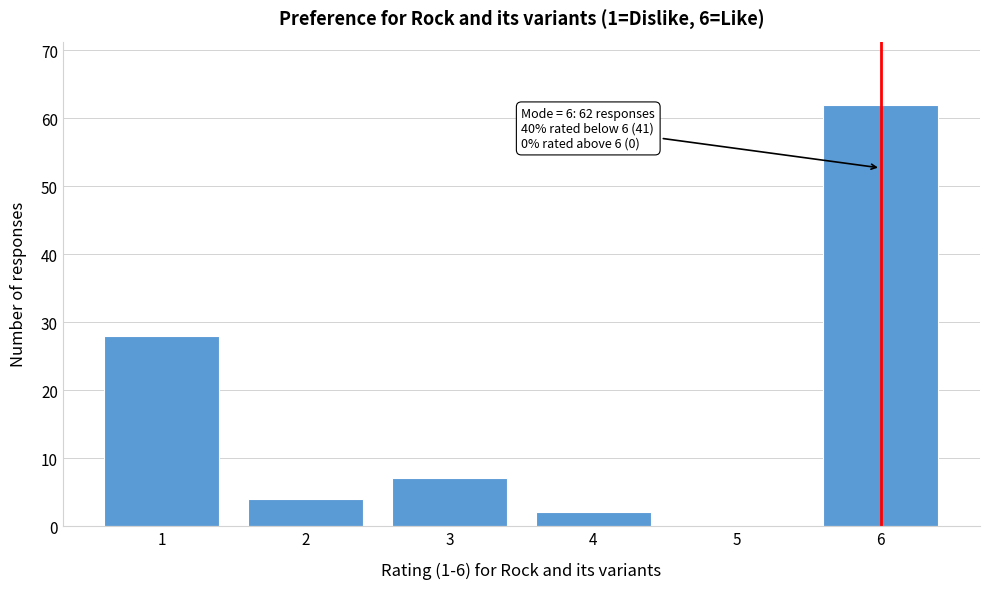

Reading right to left, what are all the values shown in this chart?

6=62	5=0	4=2	3=7	2=4	1=28